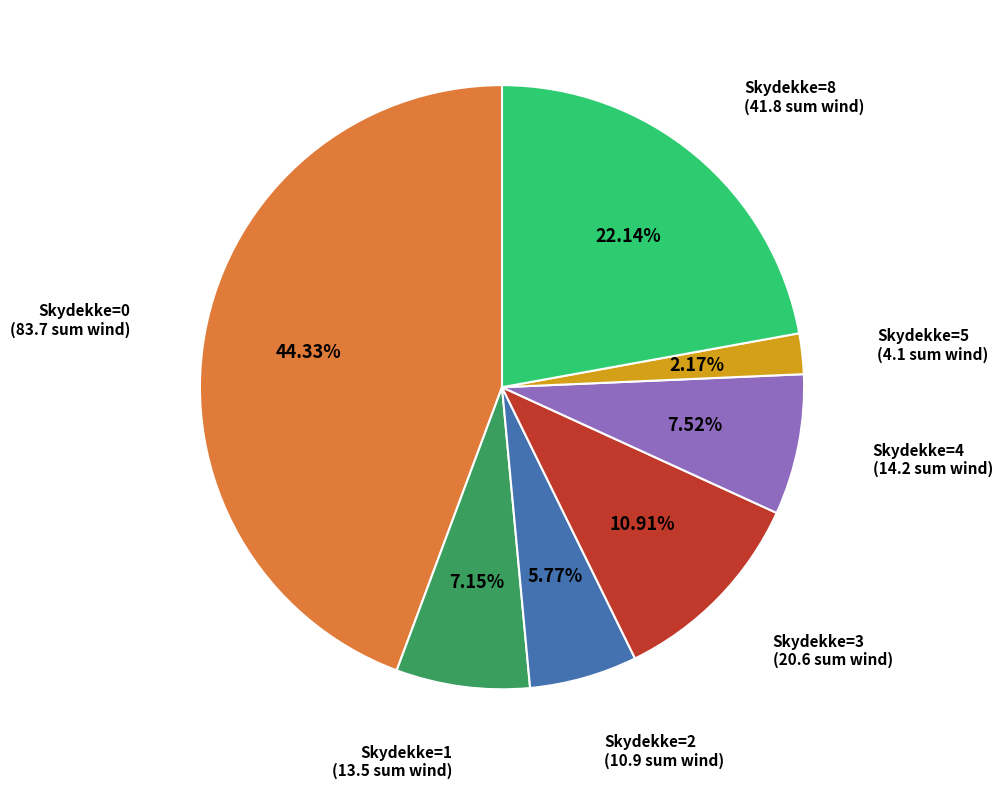

Combined, do Skydekke=4 and Skydekke=1 account for over 50%?

No